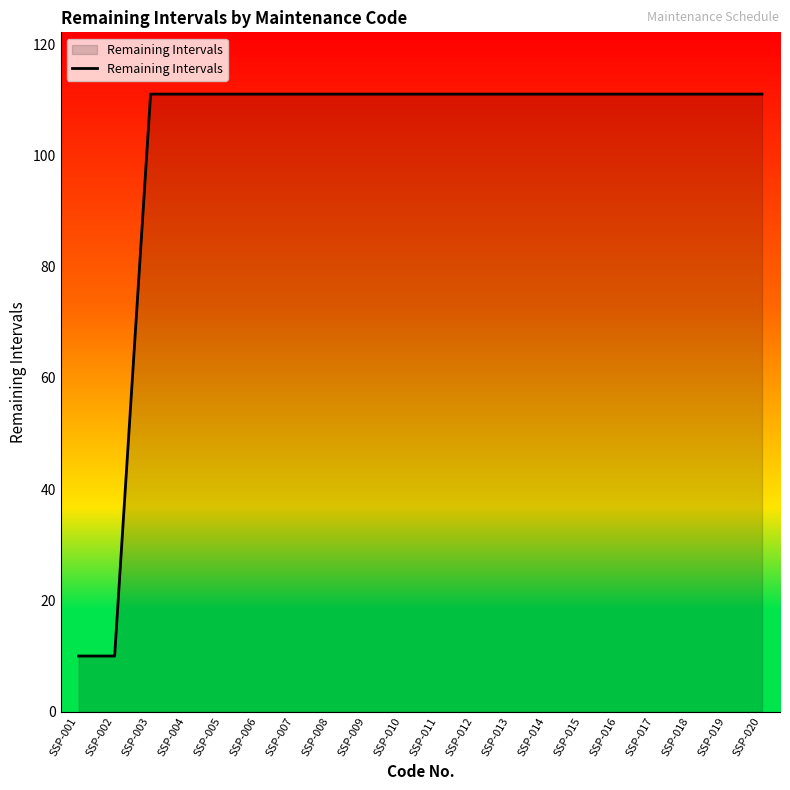

What is the ratio of the value at SSP-011 to the value at SSP-014?

1.0